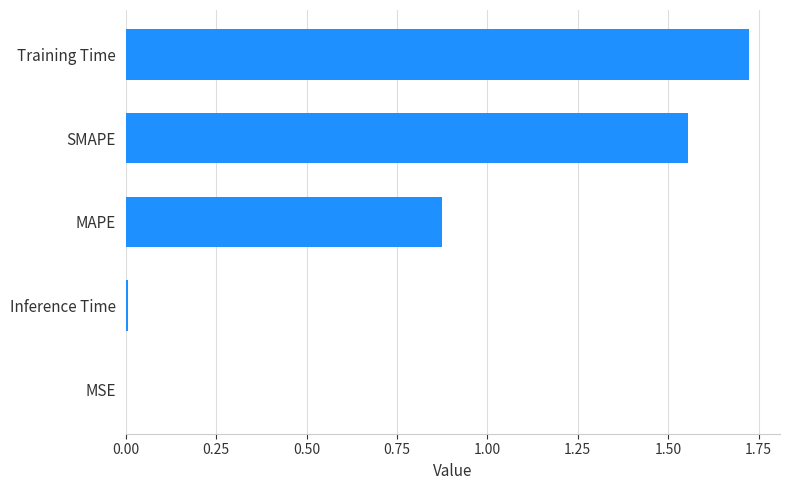

Is it true that the value at SMAPE is 0.4?

False